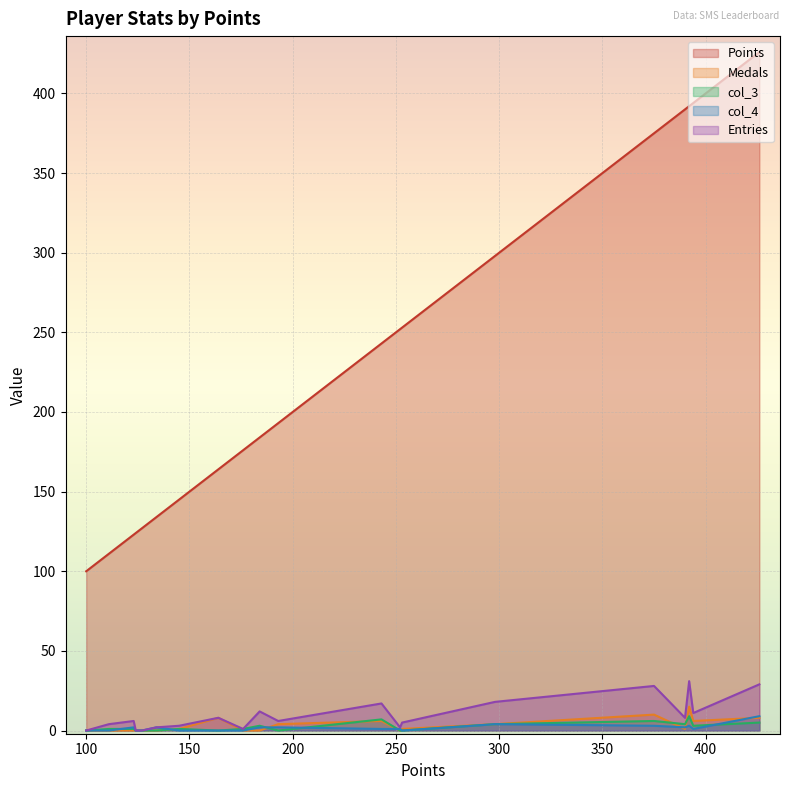

At how many categories does at least one series exceed 392?

2